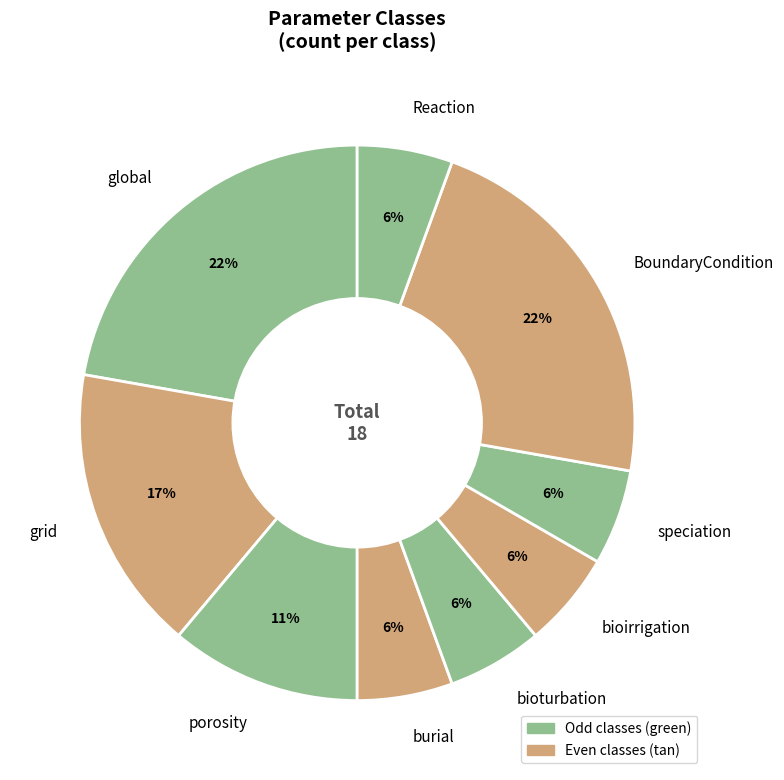

What percentage is the grid slice, to the nearest percent?

17%